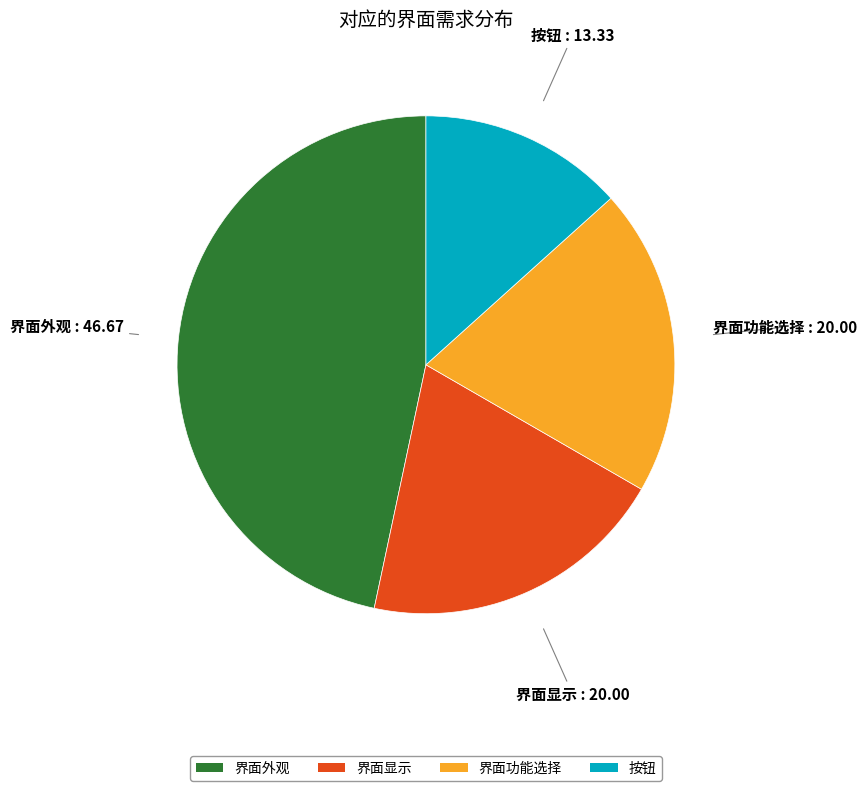

Does 按钮 represent more than half of the total?

No